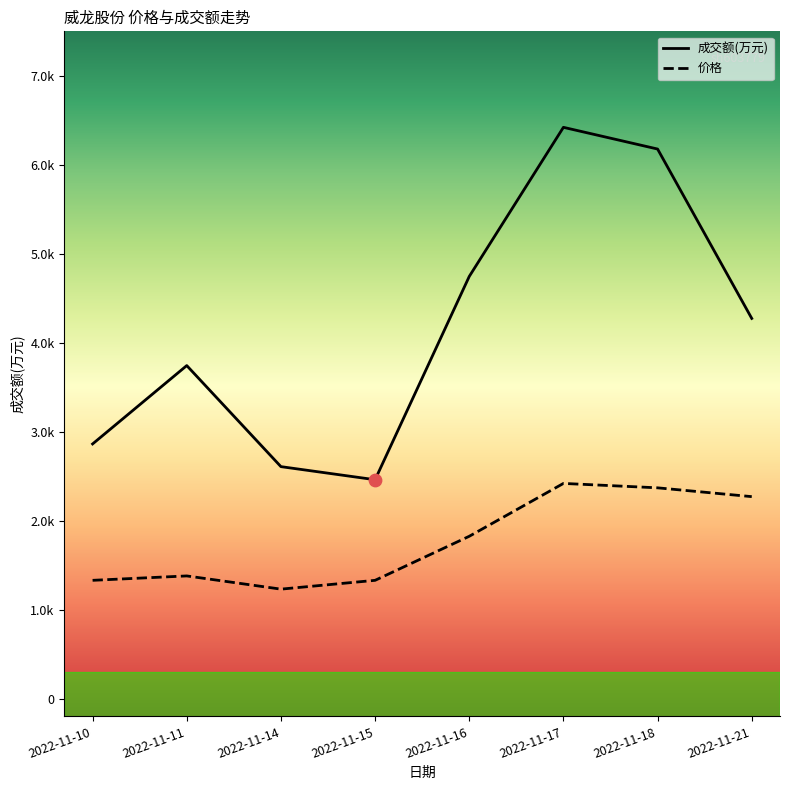

Which series has the largest total across all categories?

成交额(万元)